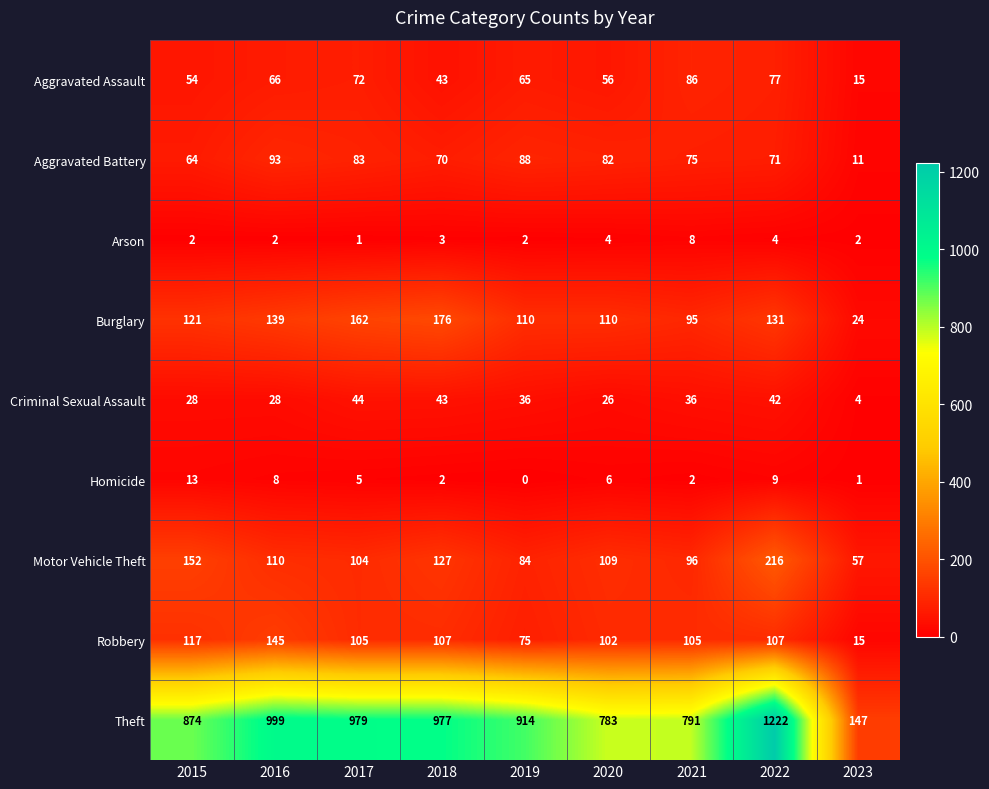

What is the difference between the second highest and minimum values in the Burglary series?

138